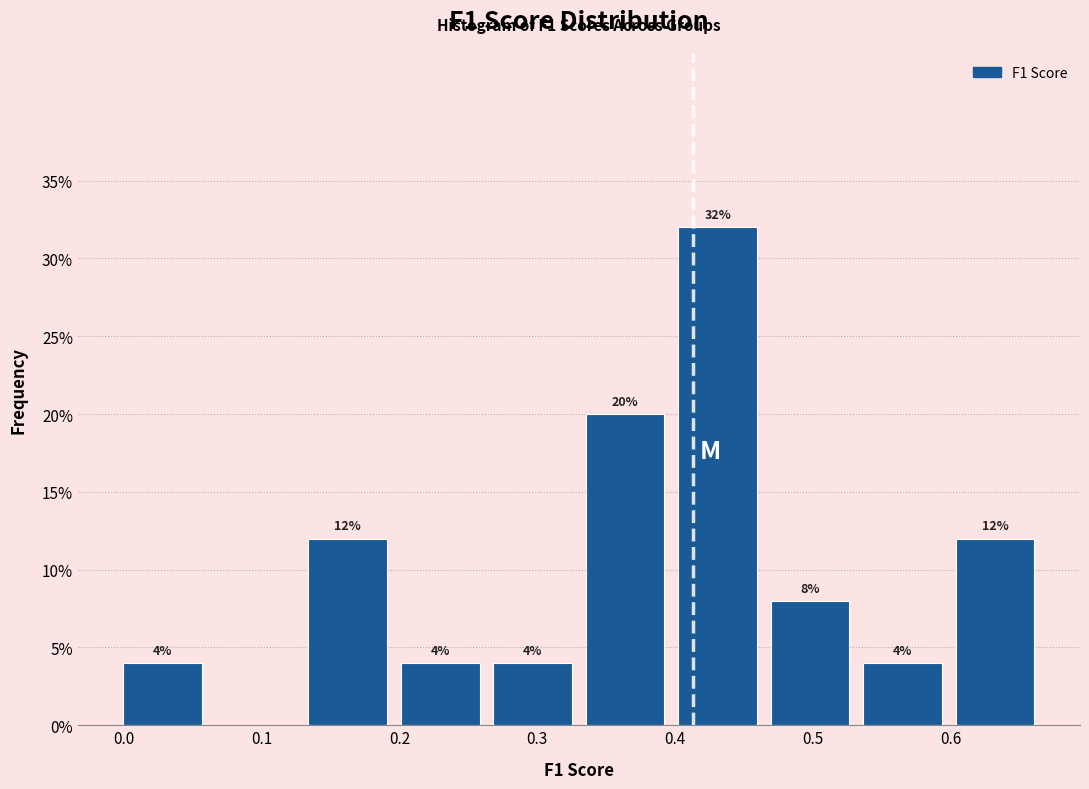

Over which range of the x-axis is the bar tallest?

0.40 to 0.47